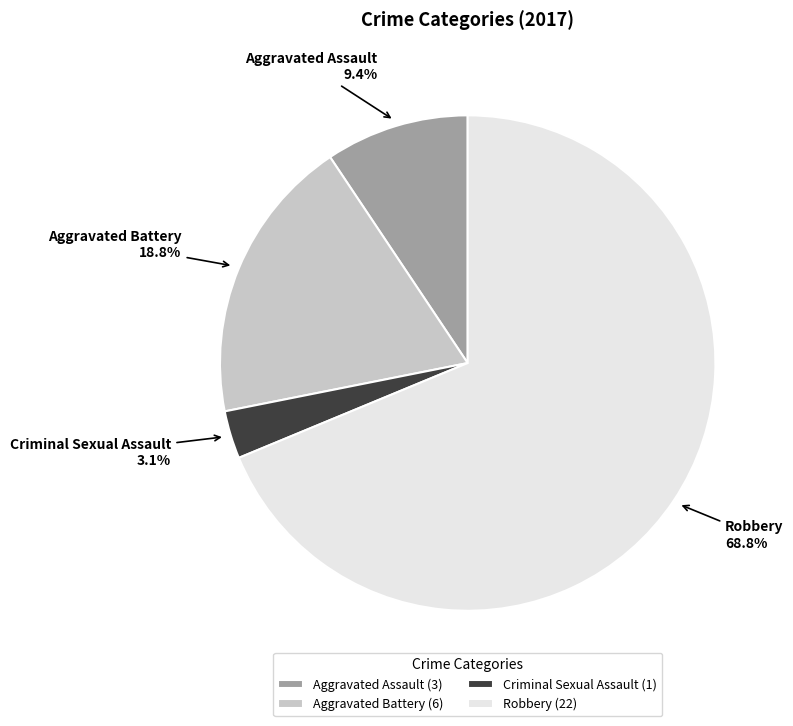

Does Criminal Sexual Assault represent more than half of the total?

No